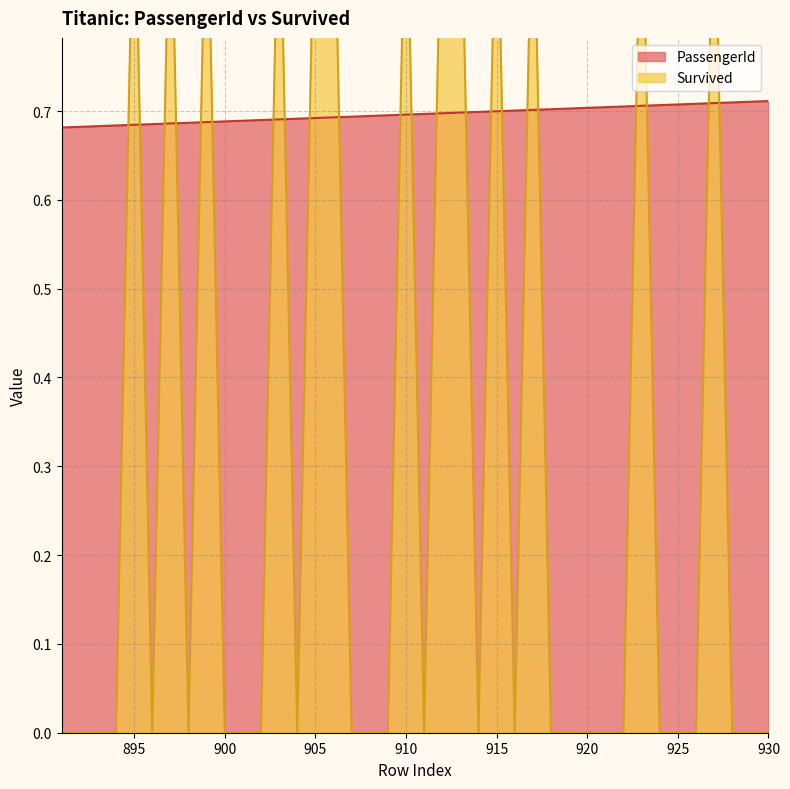

Does the chart display data point markers on the line(s)?

No